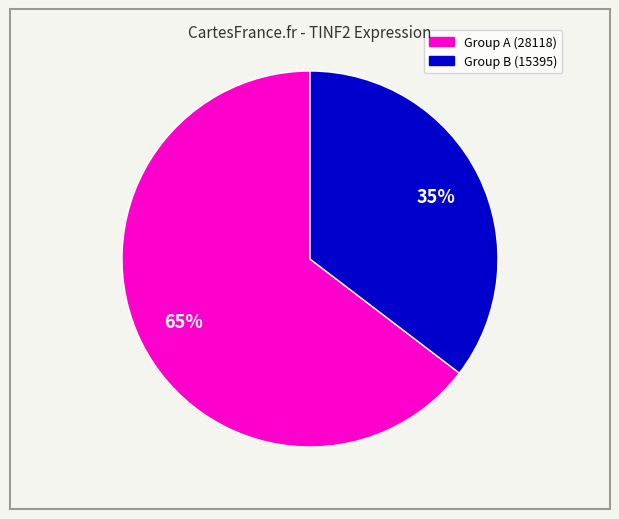

Does any single category account for the majority?

Yes